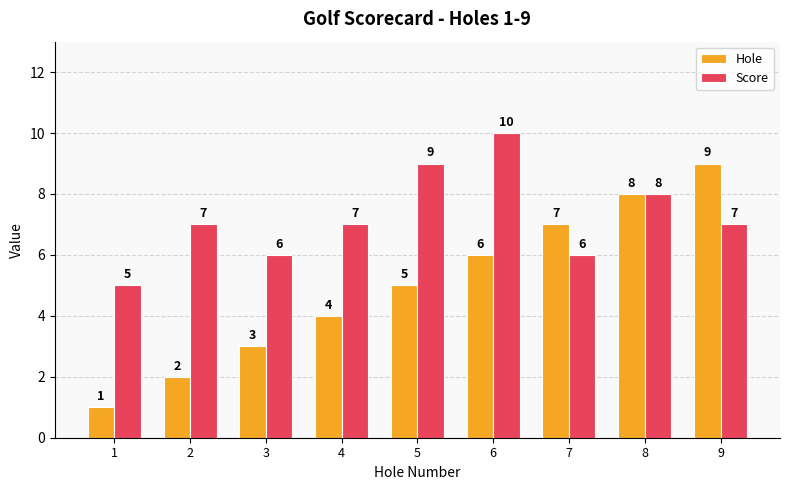

Count the Score values in the range 6 to 8.

6